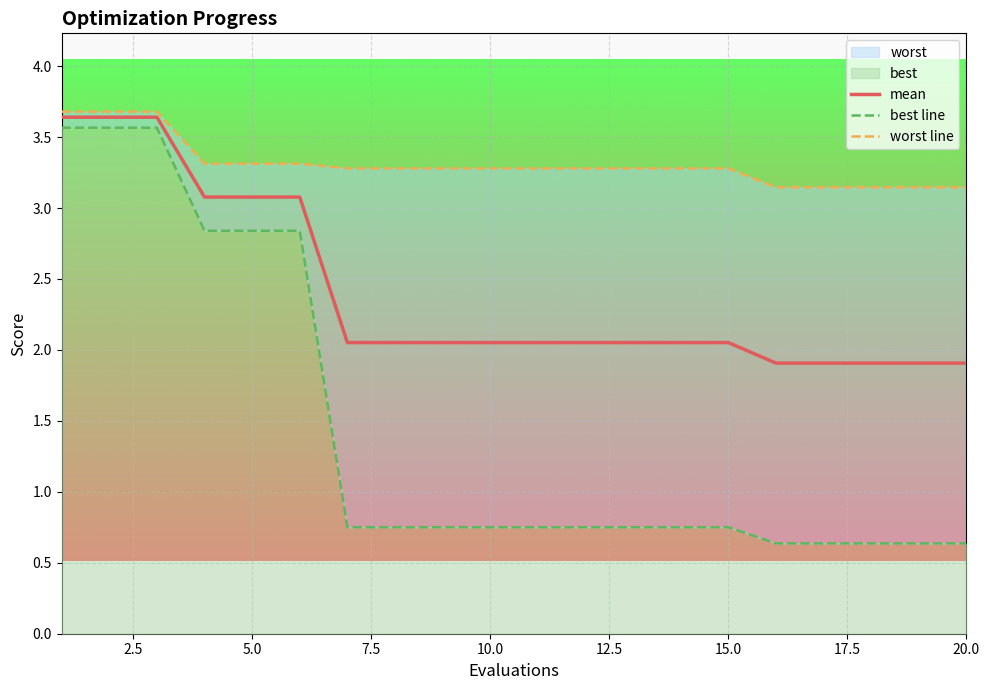

The value of mean at 15.0 is 0.9. True or false?

False